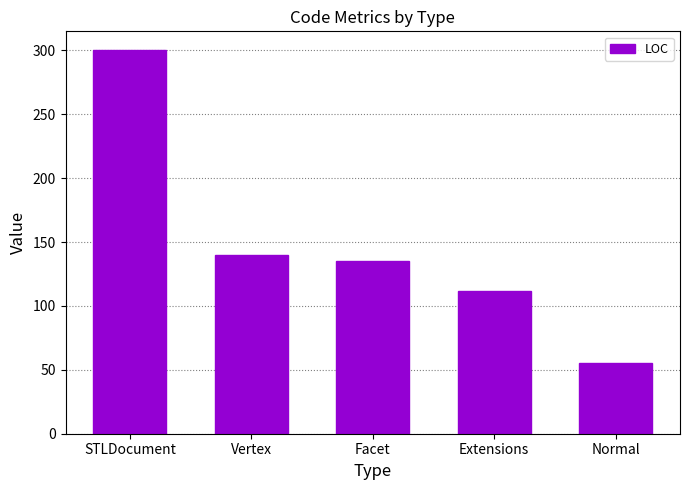

What is the difference between the values at Extensions and Normal?

57